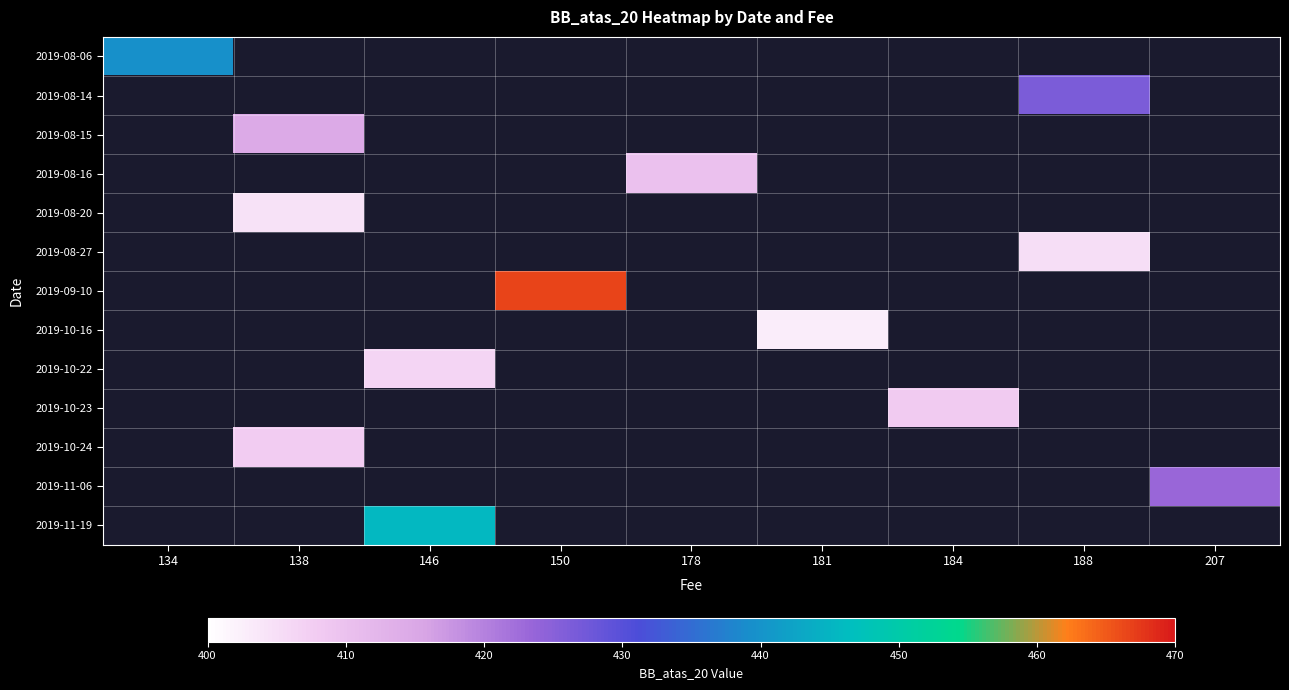

How many categories are shown in the chart?

9